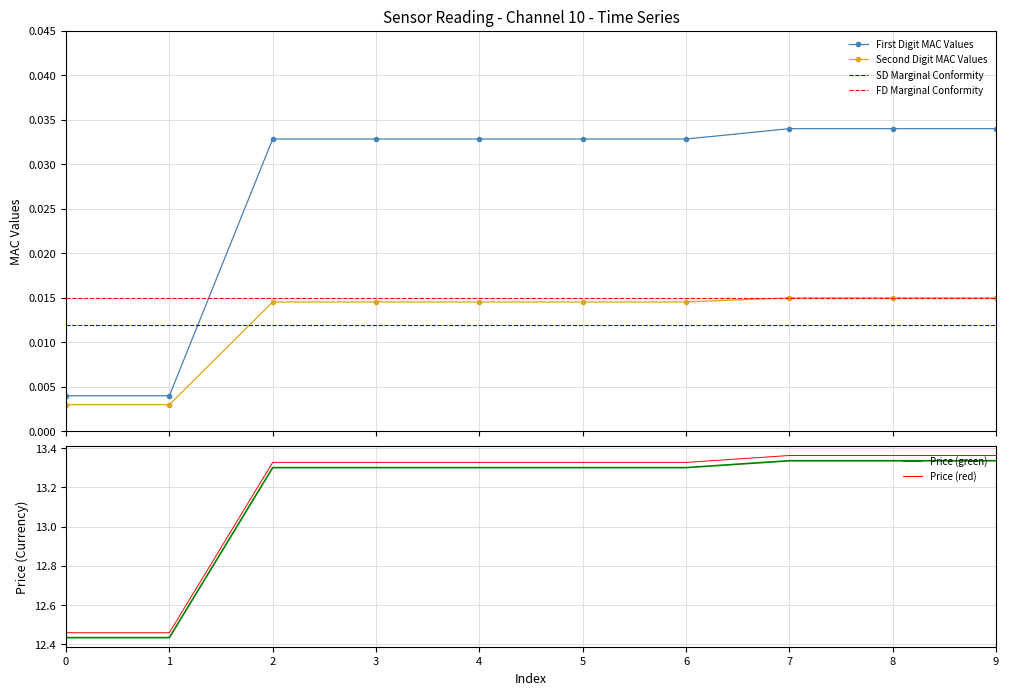

What is the sum of all values?

0.3